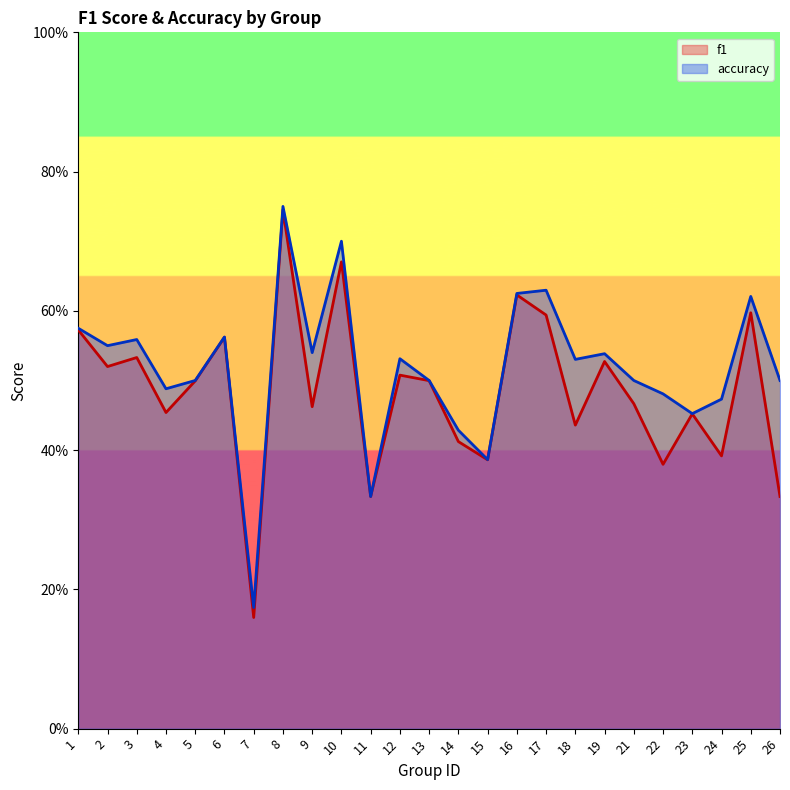

Reading left to right, transcribe all the data shown in this chart.

f1: 1=0.6	2=0.5	3=0.5	4=0.5	5=0.5	6=0.6	7=0.2	8=0.7	9=0.5	10=0.7	11=0.3	12=0.5	13=0.5	14=0.4	15=0.4	16=0.6	17=0.6	18=0.4	19=0.5	21=0.5	22=0.4	23=0.5	24=0.4	25=0.6	26=0.3
accuracy: 1=0.6	2=0.6	3=0.6	4=0.5	5=0.5	6=0.6	7=0.2	8=0.8	9=0.5	10=0.7	11=0.3	12=0.5	13=0.5	14=0.4	15=0.4	16=0.6	17=0.6	18=0.5	19=0.5	21=0.5	22=0.5	23=0.5	24=0.5	25=0.6	26=0.5